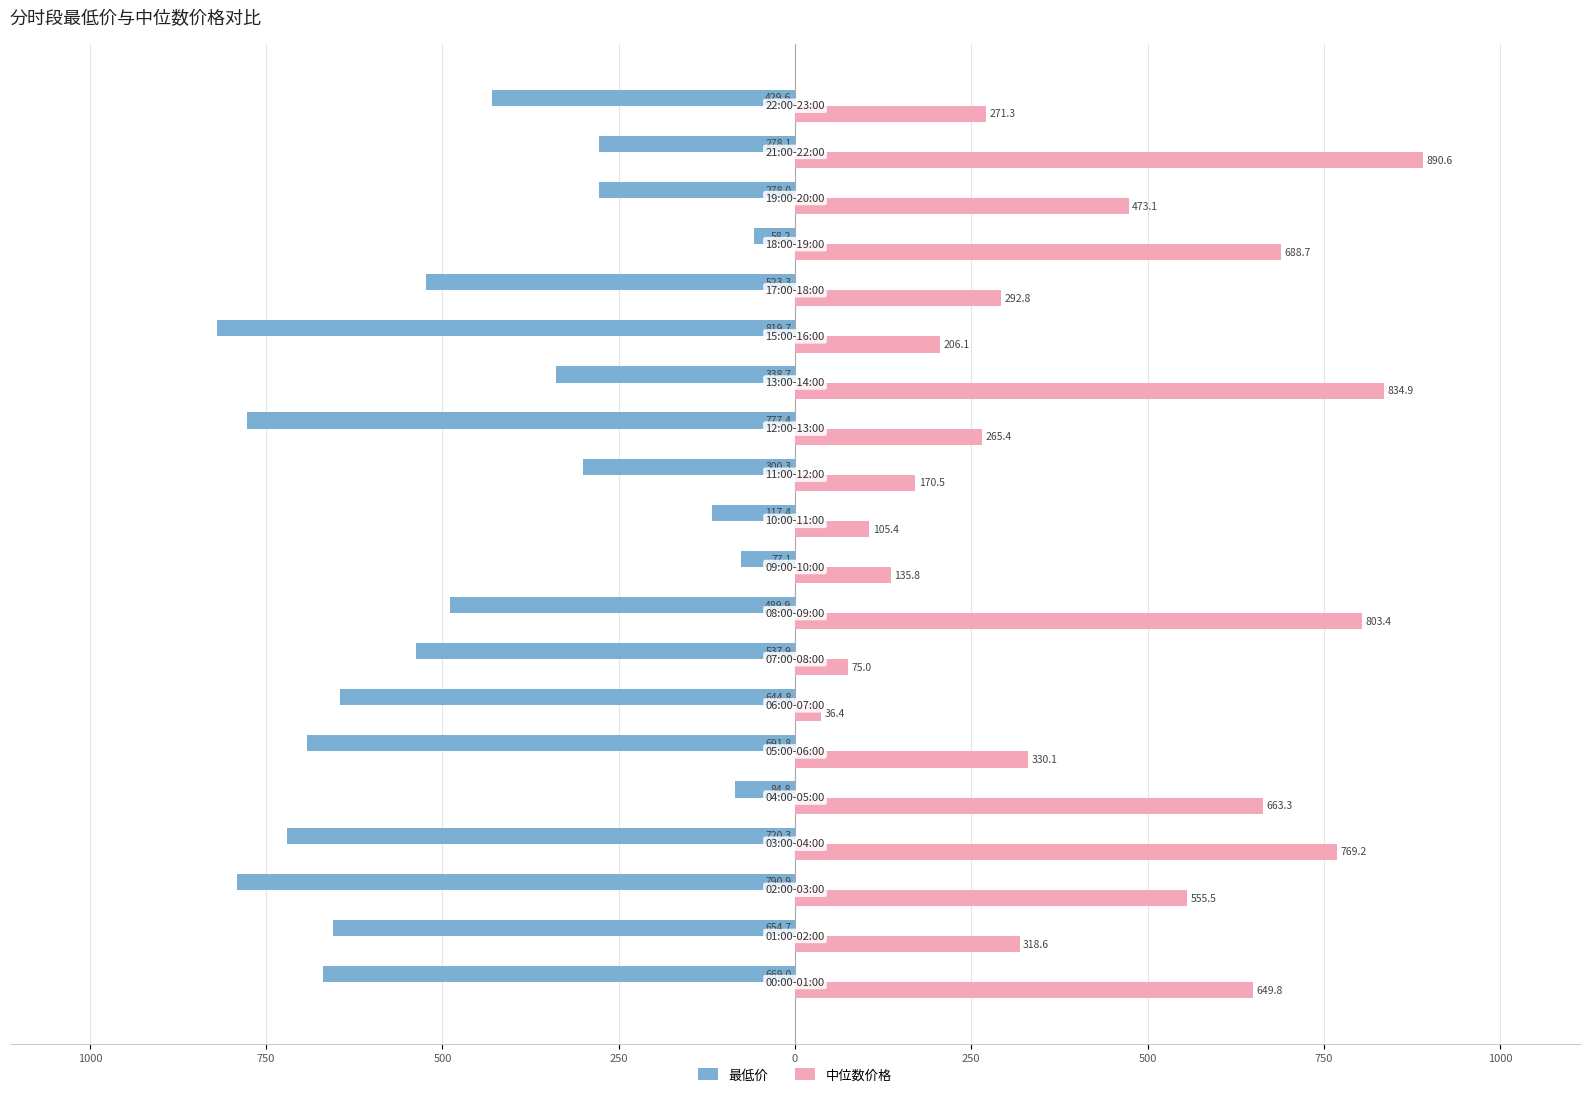

What are all the series names shown in the legend?

最低价, 中位数价格